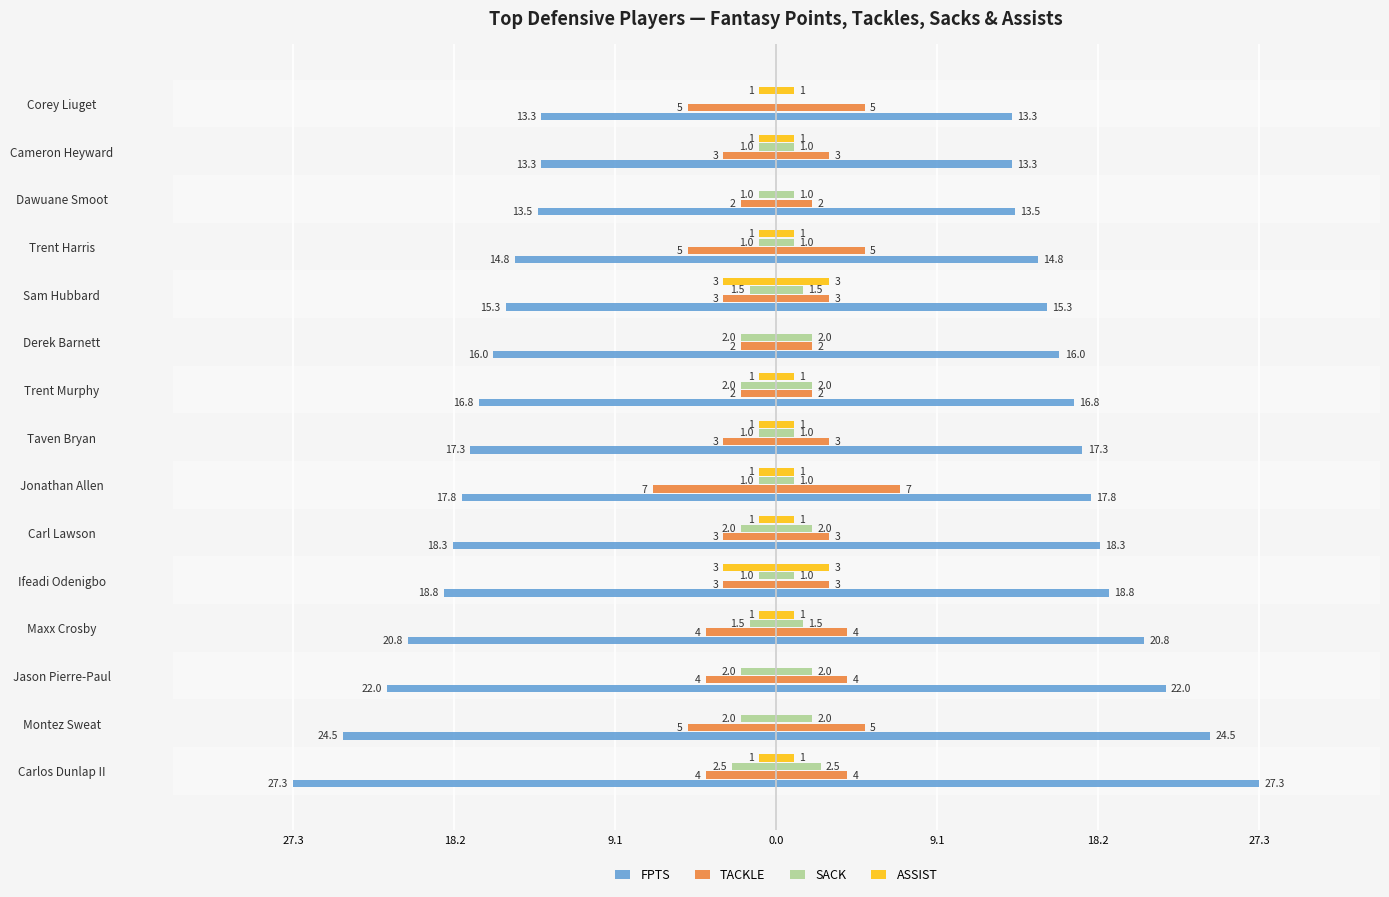

Reading left to right, transcribe all the data shown in this chart.

FPTS: -27.3	-24.5	-22.0	-20.8	-18.8	-18.3	-17.8	-17.3	-16.8	-16.0	-15.3	-14.8	-13.5	-13.3	-13.3
TACKLE: -4.0	-5.0	-4.0	-4.0	-3.0	-3.0	-7.0	-3.0	-2.0	-2.0	-3.0	-5.0	-2.0	-3.0	-5.0
SACK: -2.5	-2.0	-2.0	-1.5	-1.0	-2.0	-1.0	-1.0	-2.0	-2.0	-1.5	-1.0	-1.0	-1.0	0.0
ASSIST: -1.0	0.0	0.0	-1.0	-3.0	-1.0	-1.0	-1.0	-1.0	0.0	-3.0	-1.0	0.0	-1.0	-1.0